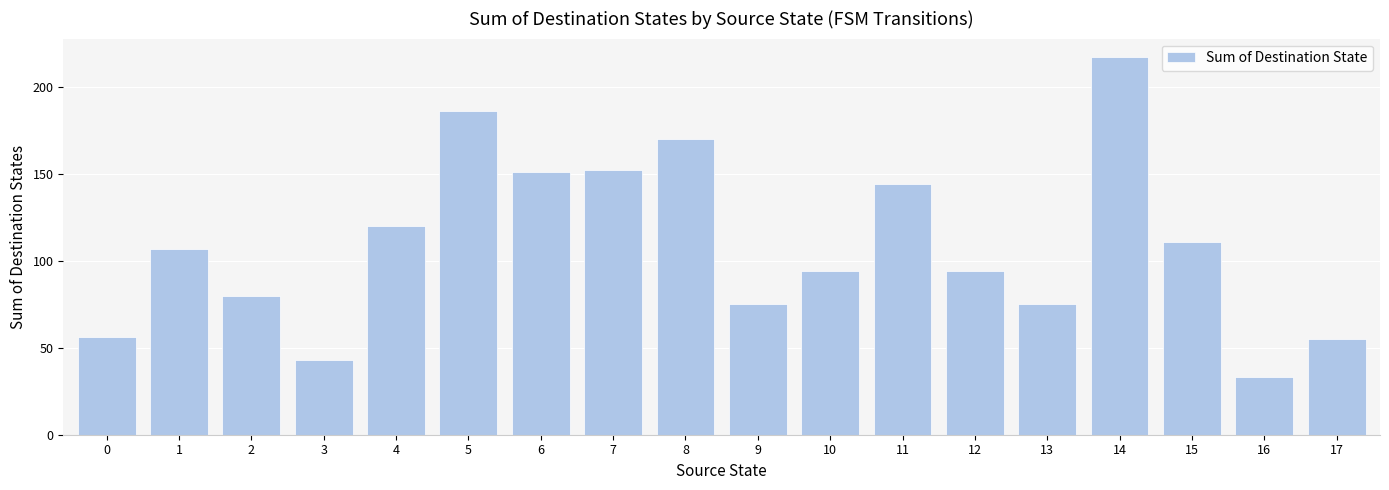

At which category does the chart reach its minimum across all series?

16